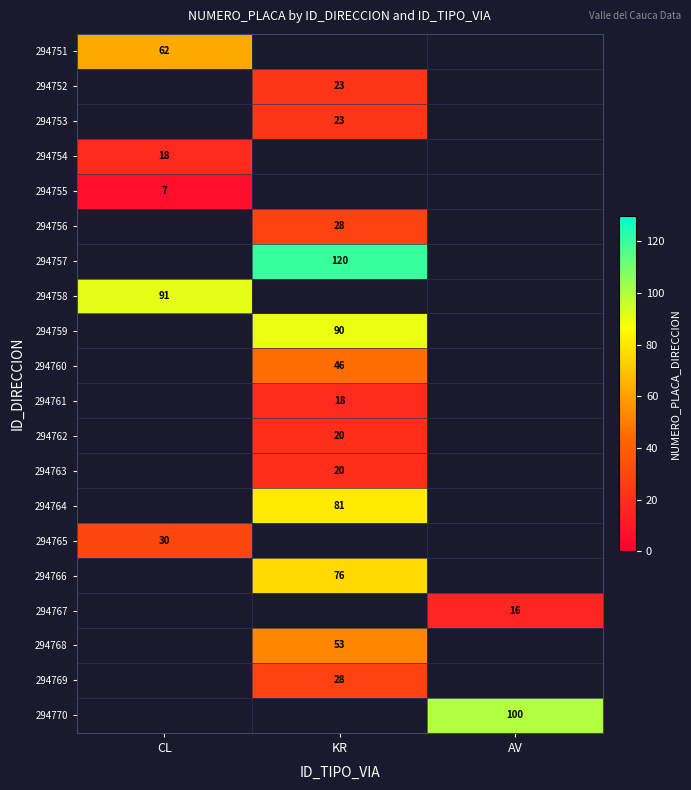

Is it true that 294763 equals 9.9 at KR?

False